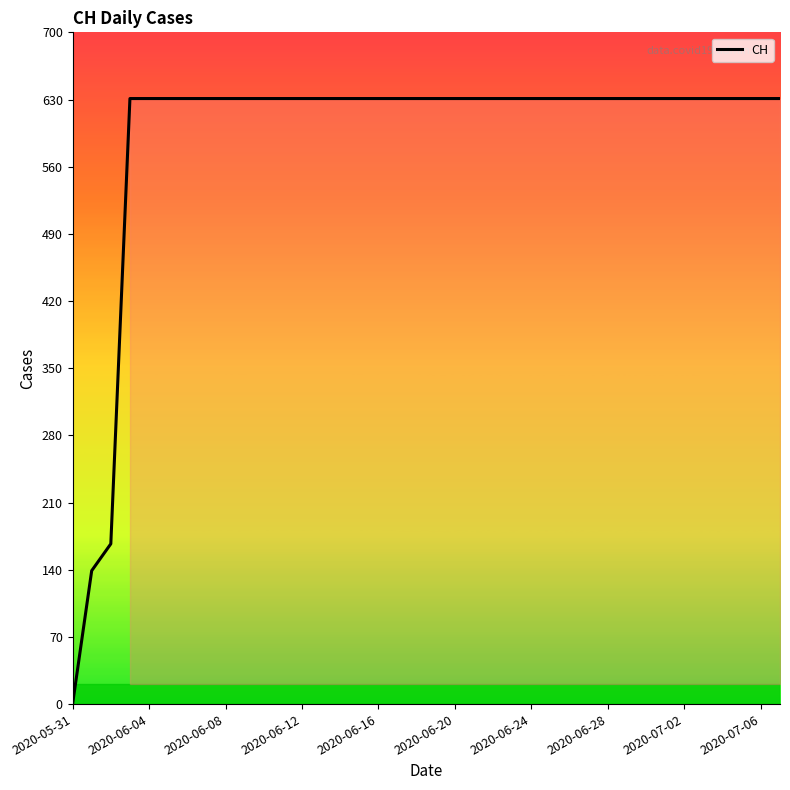

What is the greatest value displayed?

631